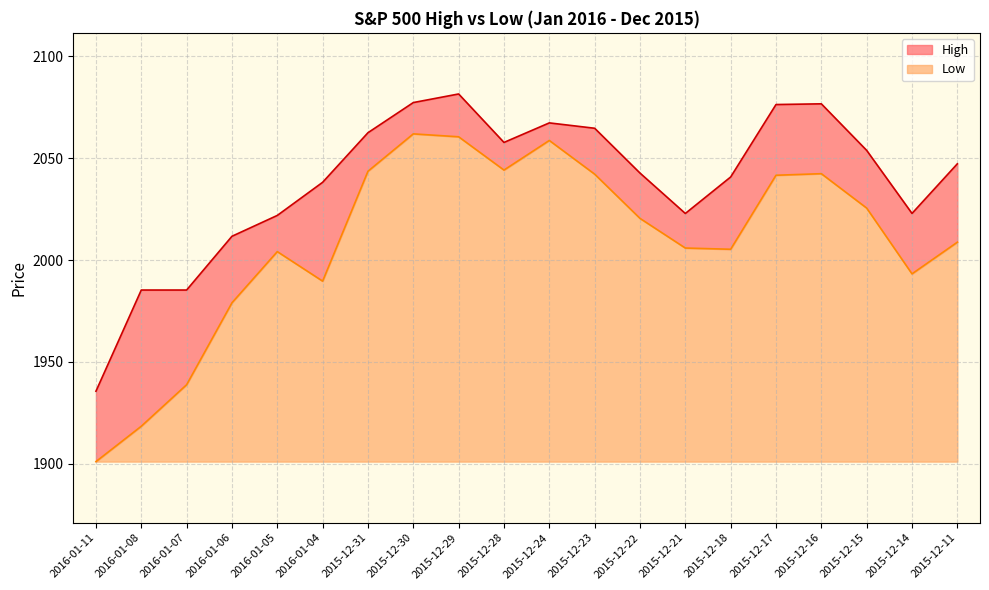

In High, how many points are lower than both neighbors (excluding endpoints)?

3